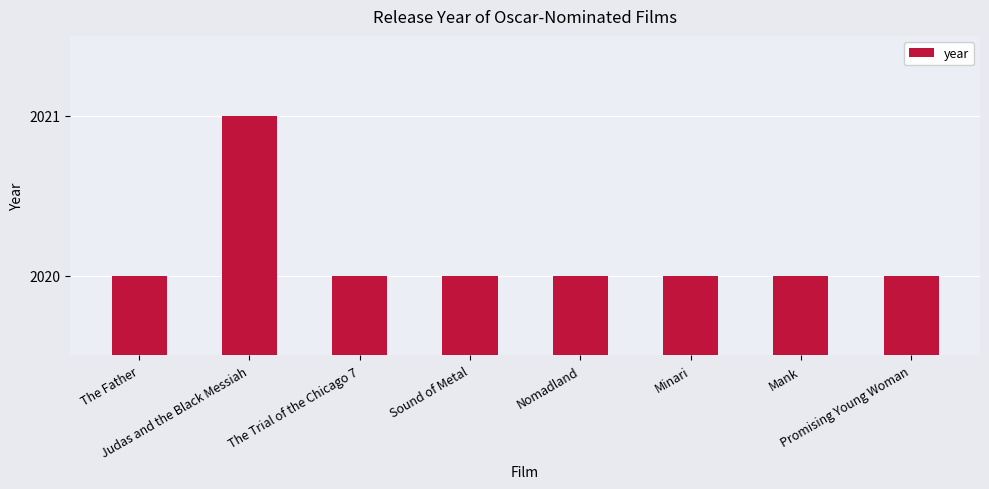

Which category has the highest value across all series?

Judas and the Black Messiah